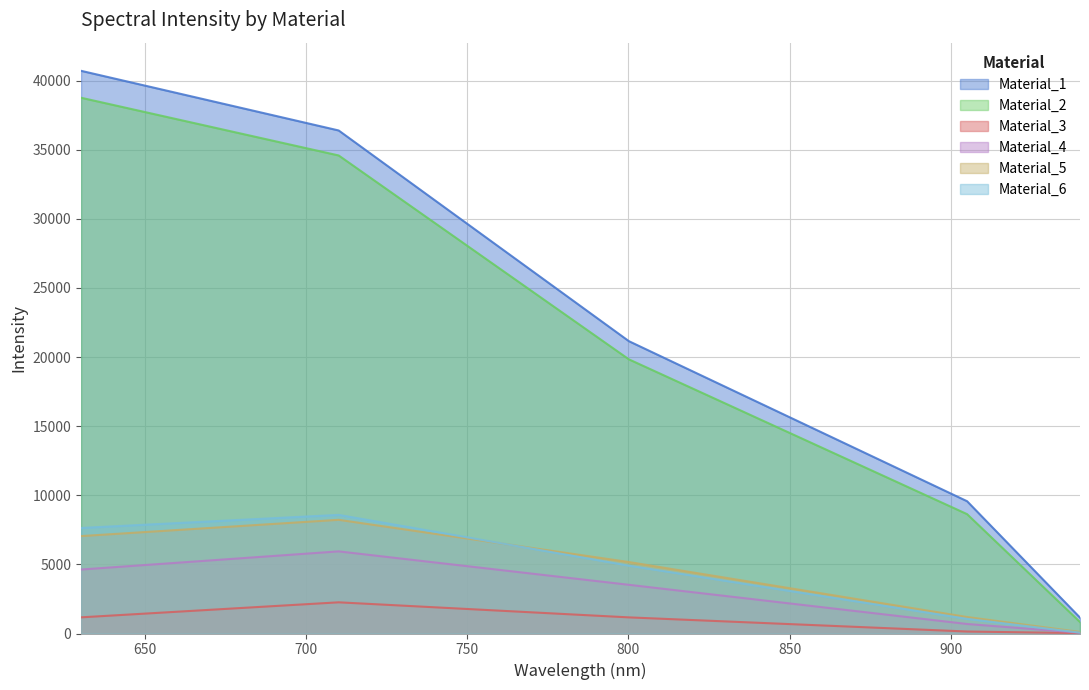

What position from the left is 630.188?

1